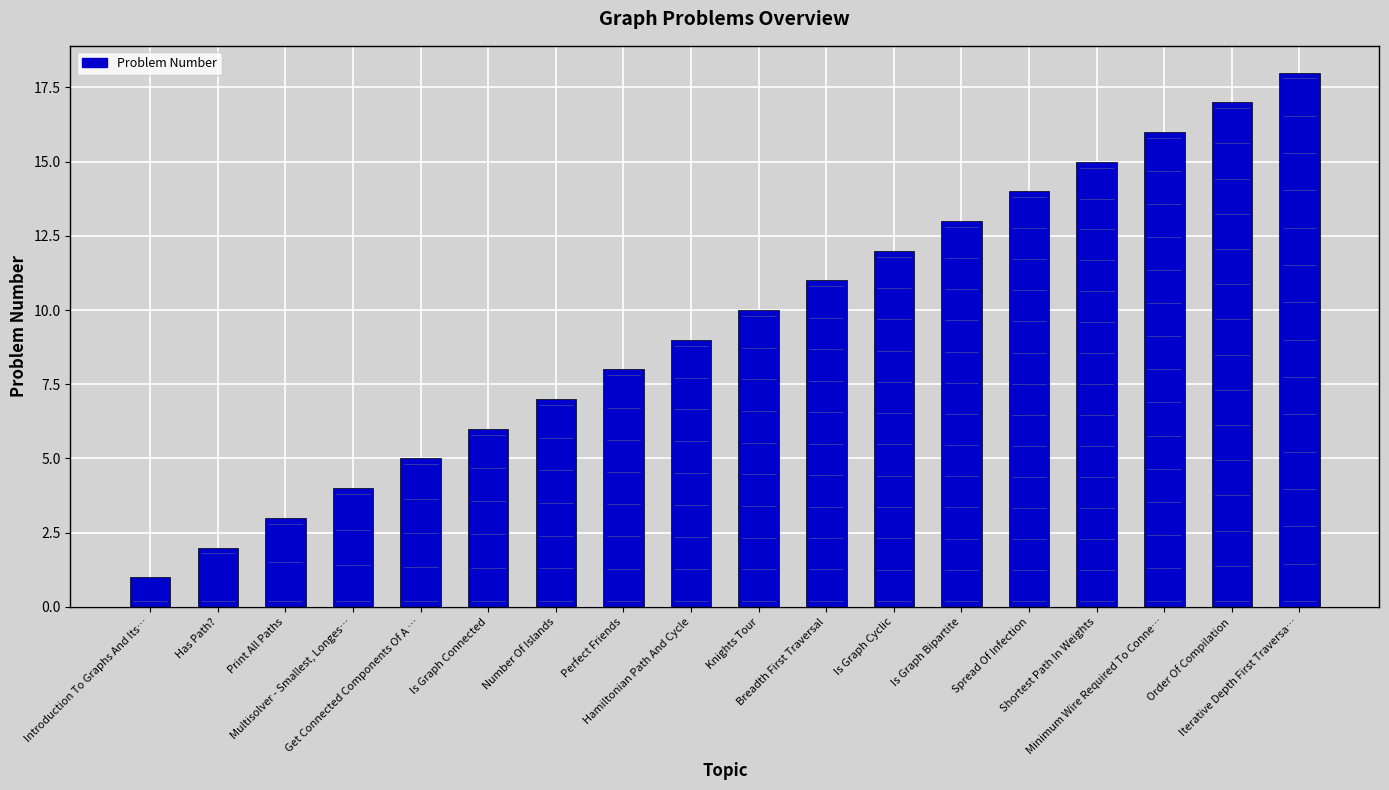

List the labels in order of value, largest first.

Iterative Depth First Traversa…, Order Of Compilation, Minimum Wire Required To Conne…, Shortest Path In Weights, Spread Of Infection, Is Graph Bipartite, Is Graph Cyclic, Breadth First Traversal, Knights Tour, Hamiltonian Path And Cycle, Perfect Friends, Number Of Islands, Is Graph Connected, Get Connected Components Of A …, Multisolver - Smallest, Longes…, Print All Paths, Has Path?, Introduction To Graphs And Its…